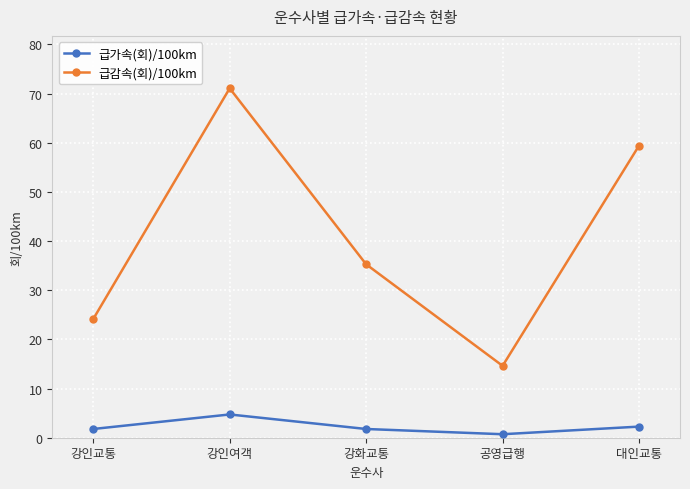

What is the spread (max minus min) of values at 강인여객?

66.3